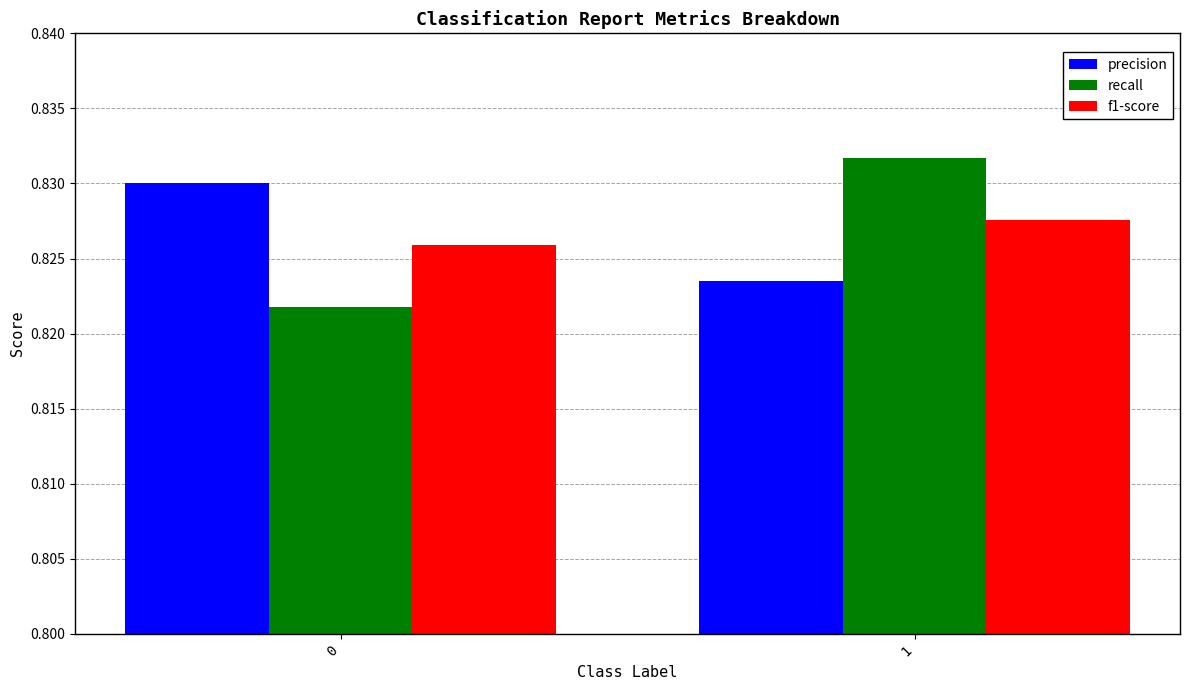

How many bars are there in total?

6